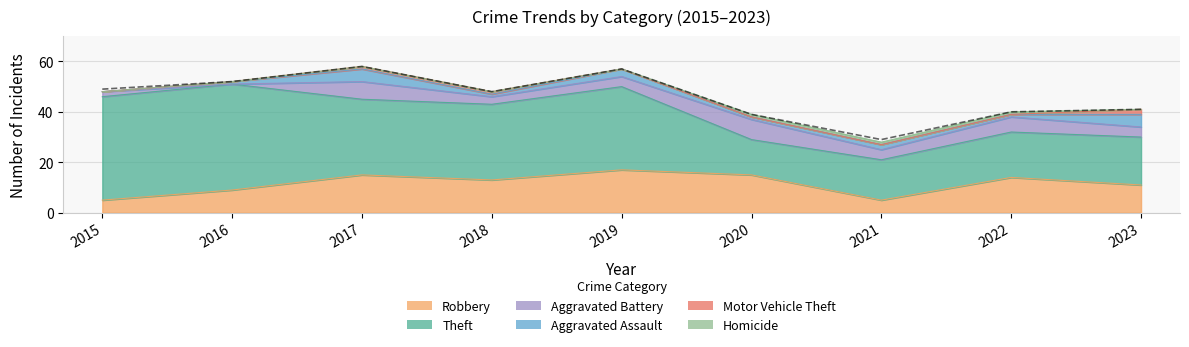

Does the chart display data point markers on the line(s)?

No